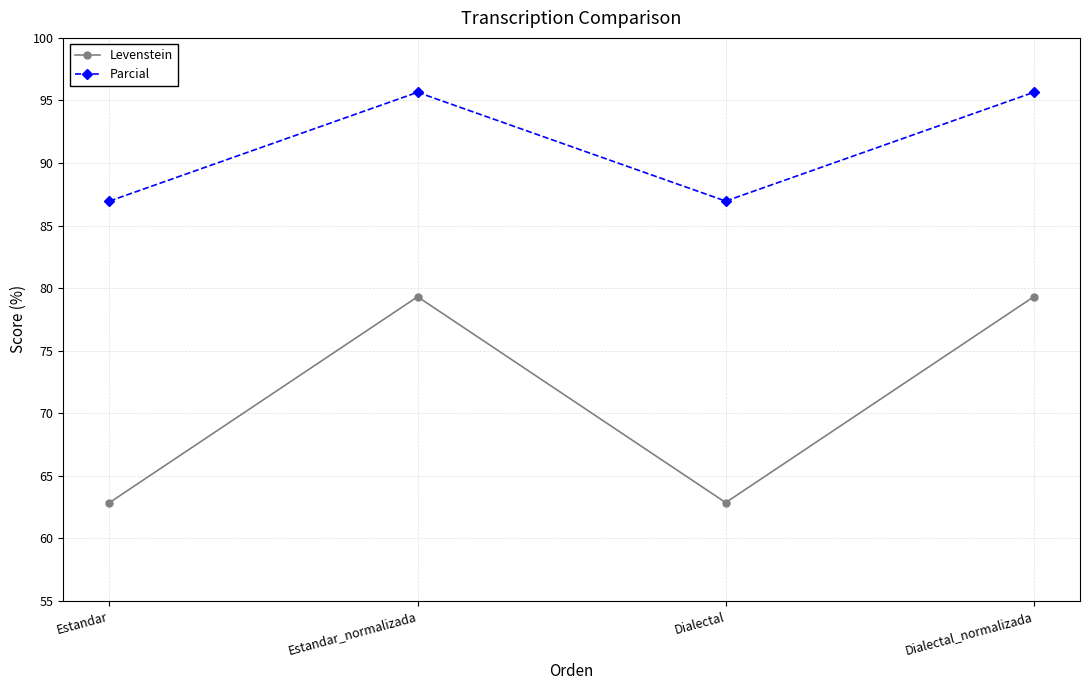

What value does the Levenstein series have at Estandar_normalizada?

79.3